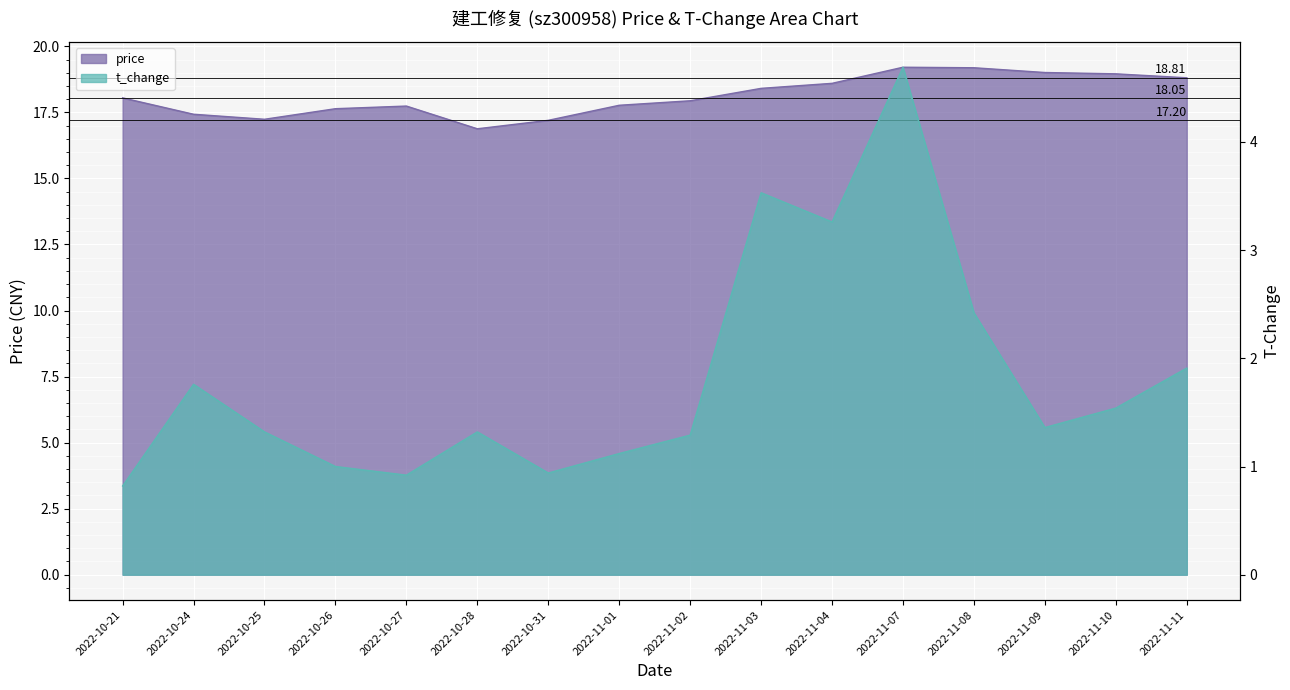

Reading right to left, extract all data points from this chart.

price: 18.8	19.0	19.0	19.2	19.2	18.6	18.4	17.9	17.8	17.2	16.9	17.7	17.6	17.2	17.4	18.1
t_change: 1.9	1.5	1.4	2.4	4.7	3.3	3.5	1.3	1.1	0.9	1.3	0.9	1.0	1.3	1.8	0.8